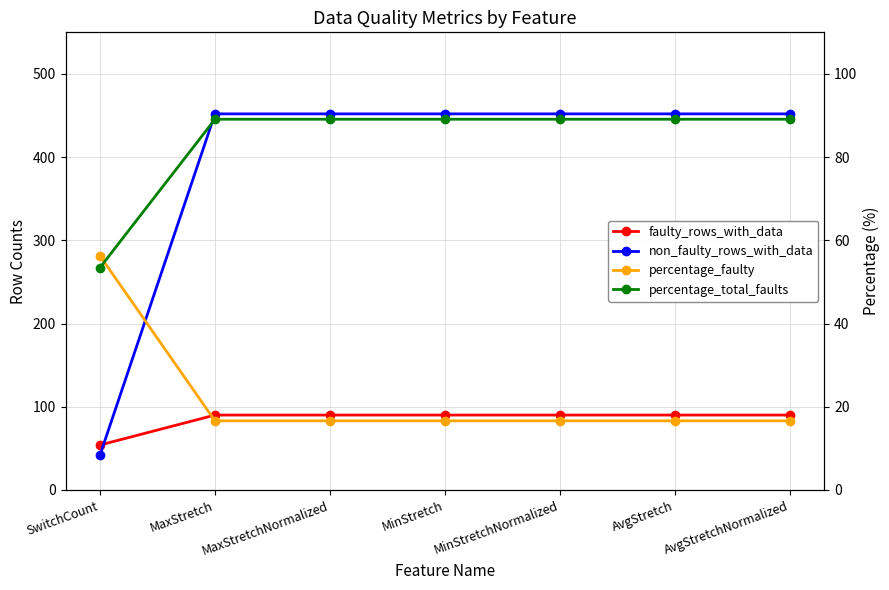

At which category does the chart reach its minimum across all series?

MaxStretch